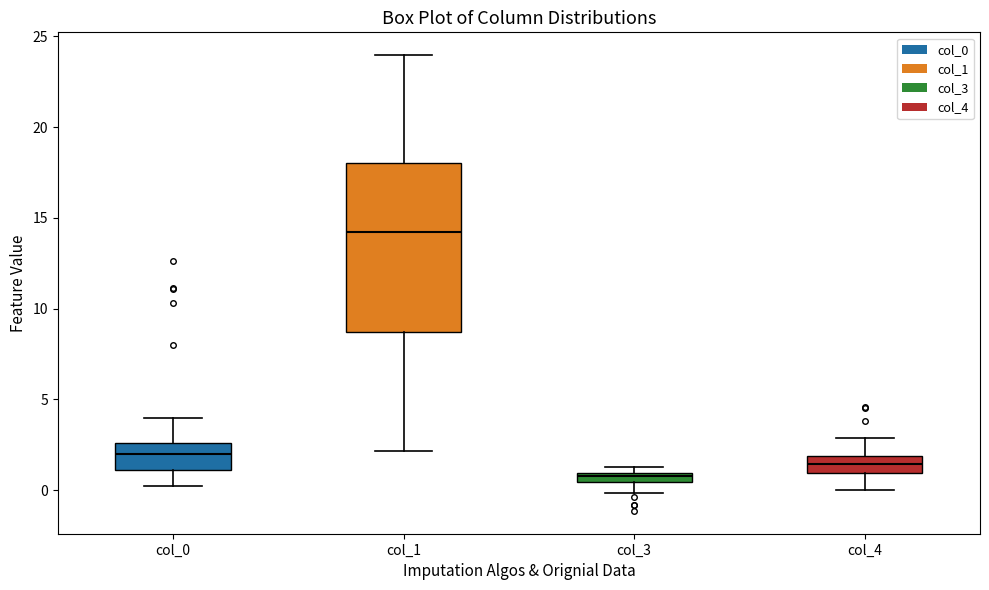

Which box is the tallest, from its lower edge to its upper edge?

col_1